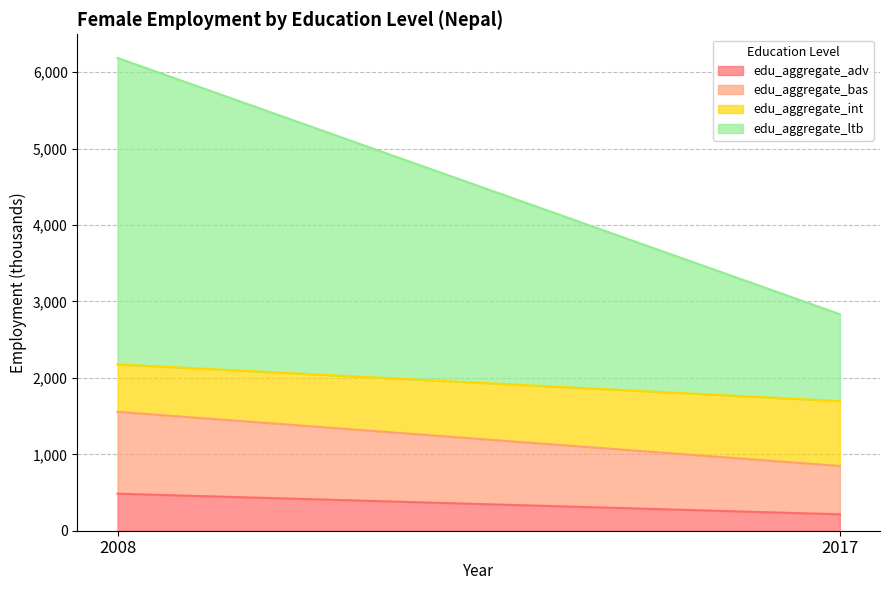

True or false: edu_aggregate_adv has a value of 214.9 at 2017.

True